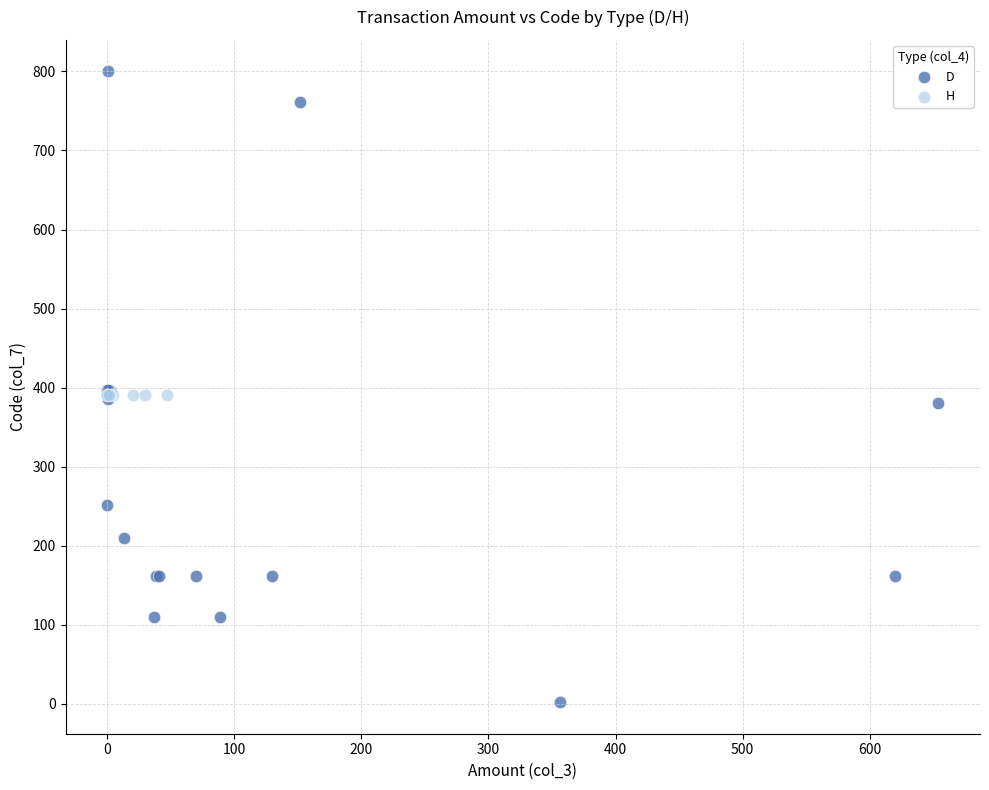

Which series reaches the maximum Y coordinate?

D